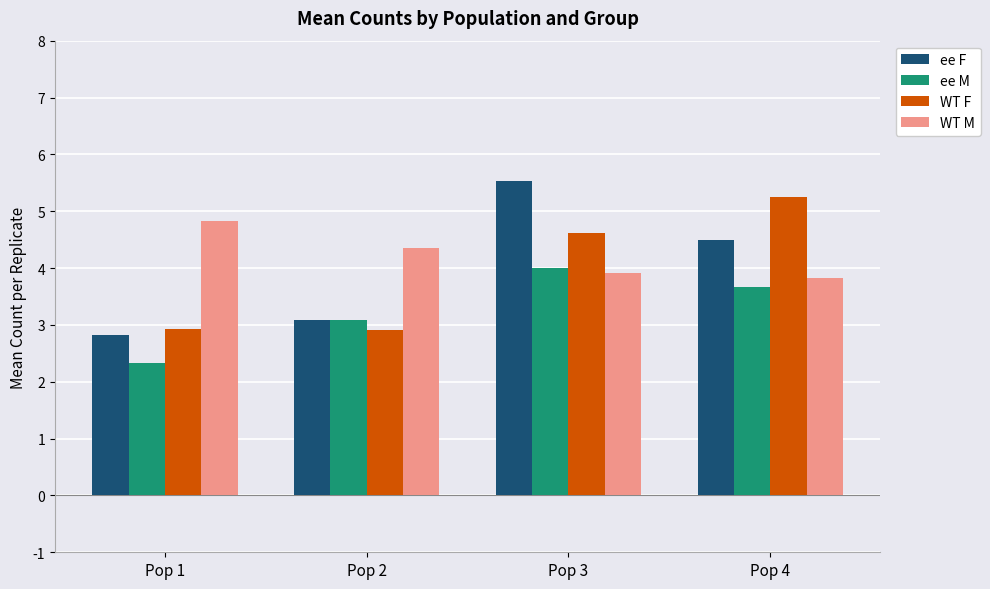

How many groups of bars are there?

4